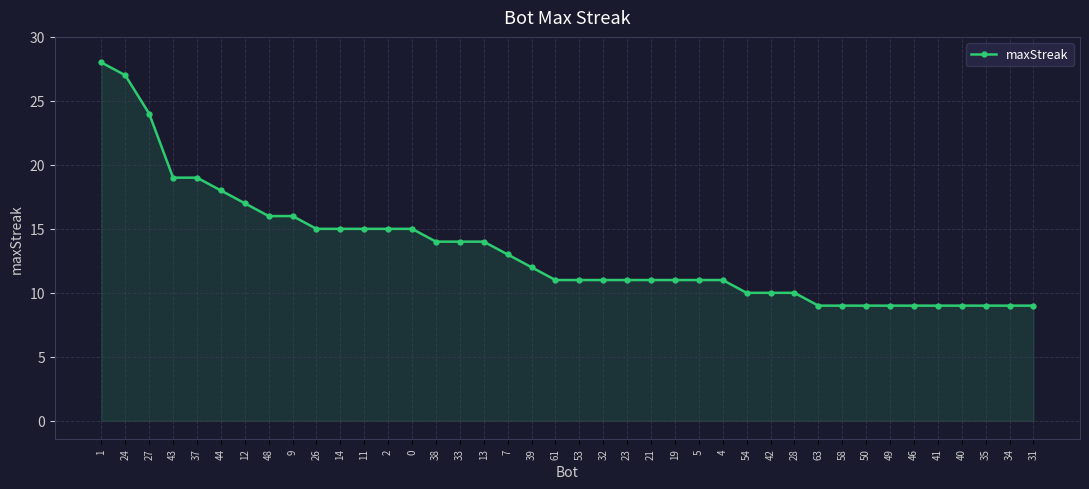

What is the greatest value displayed?

28